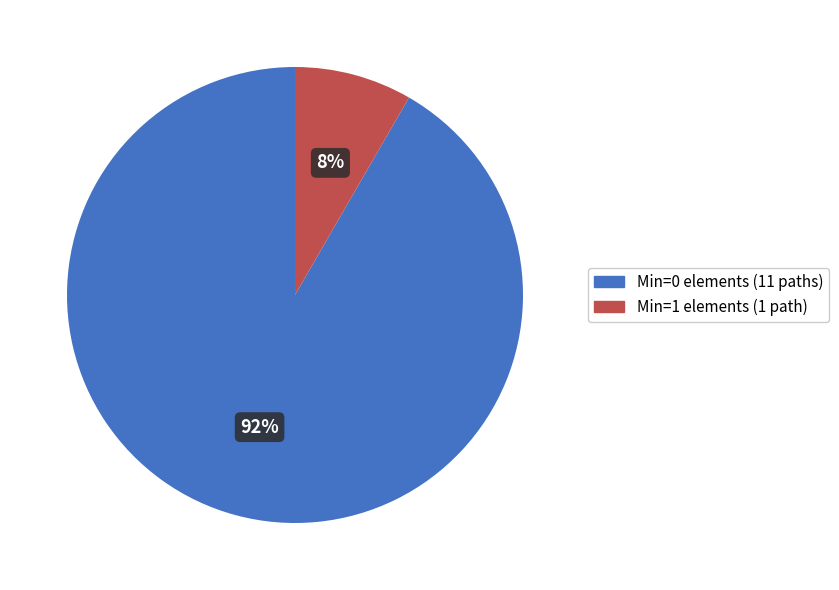

What percentage is the Min=0 elements (11 paths) slice, to the nearest percent?

92%